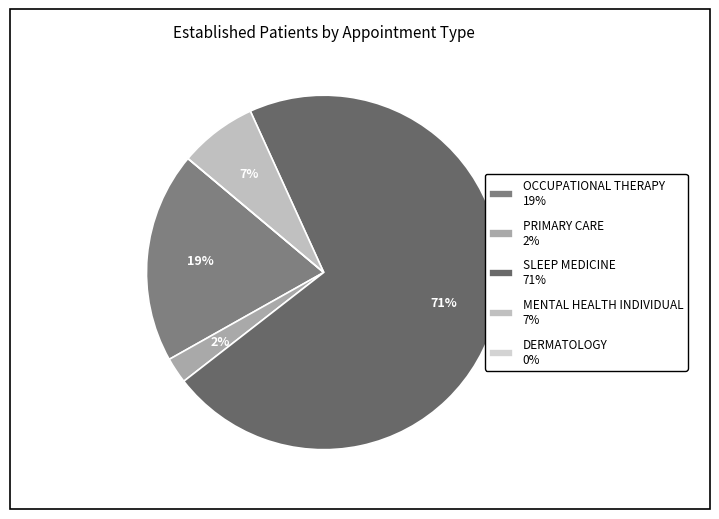

To the nearest percent, what is the difference between the largest and smallest slice percentages?

71%